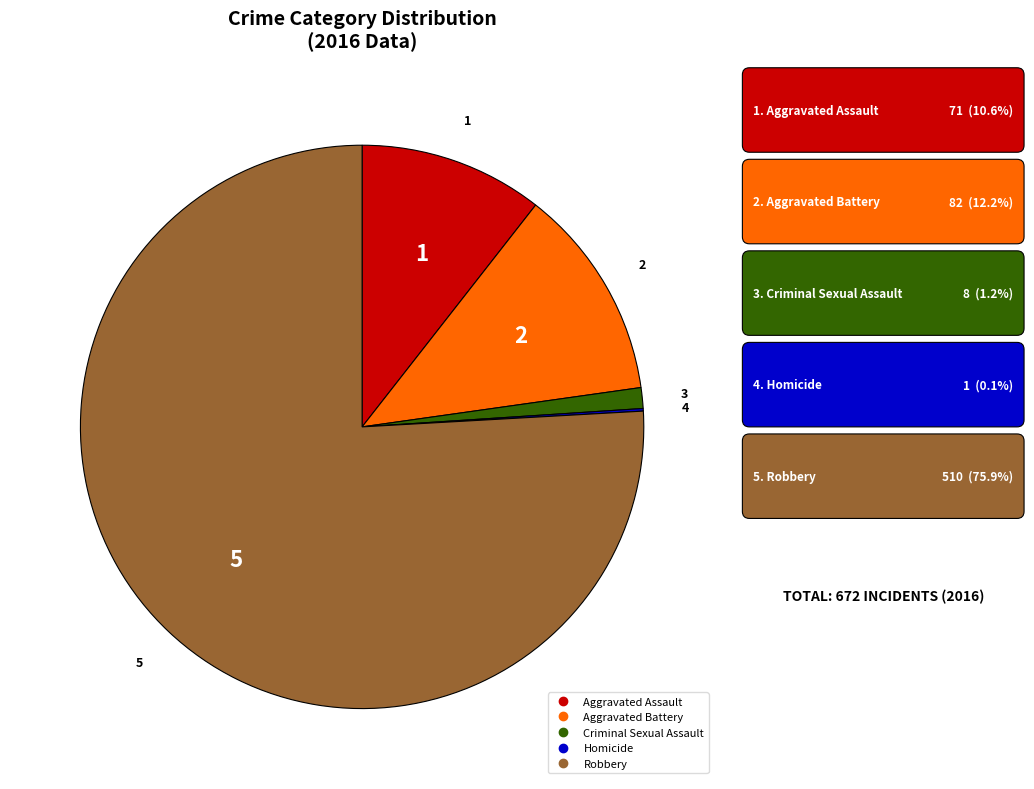

Is the sum of Robbery and Aggravated Assault greater than half?

Yes